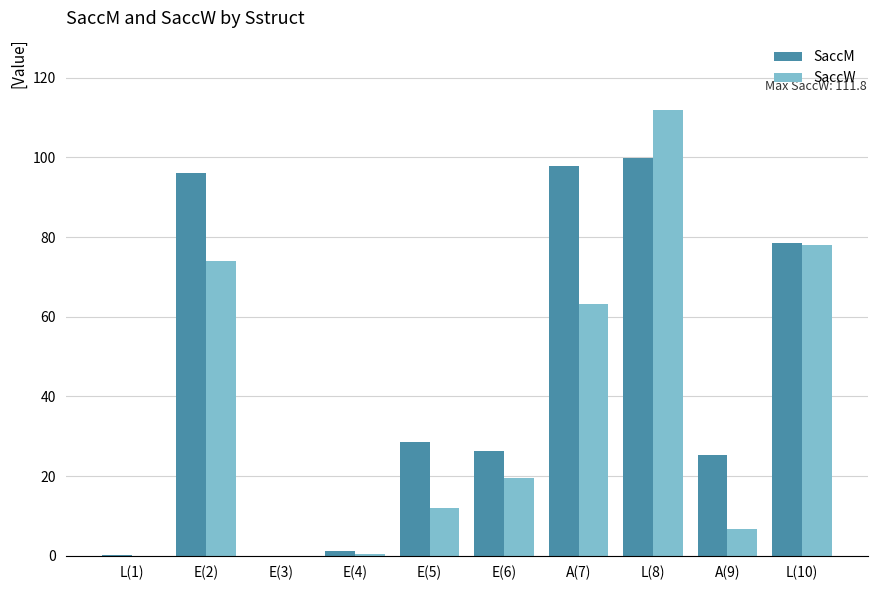

Between E(2) and A(7), which series saw the biggest shift?

SaccW